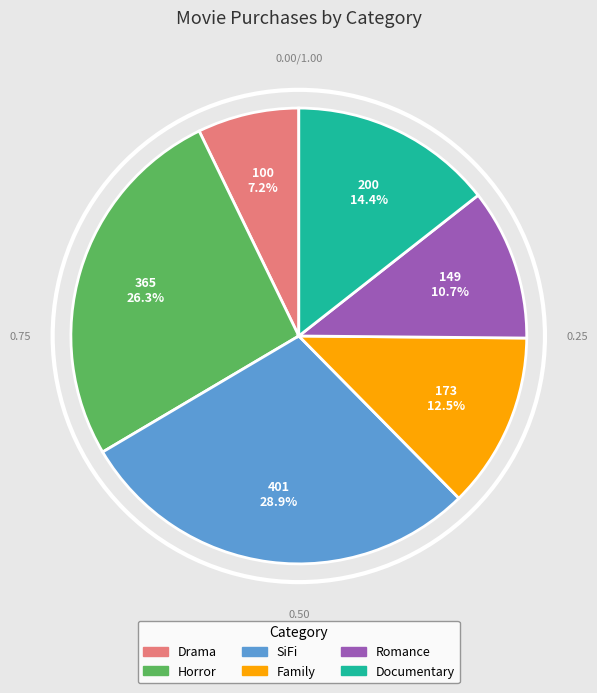

To the nearest percent, what percentage of the pie is Drama?

7%